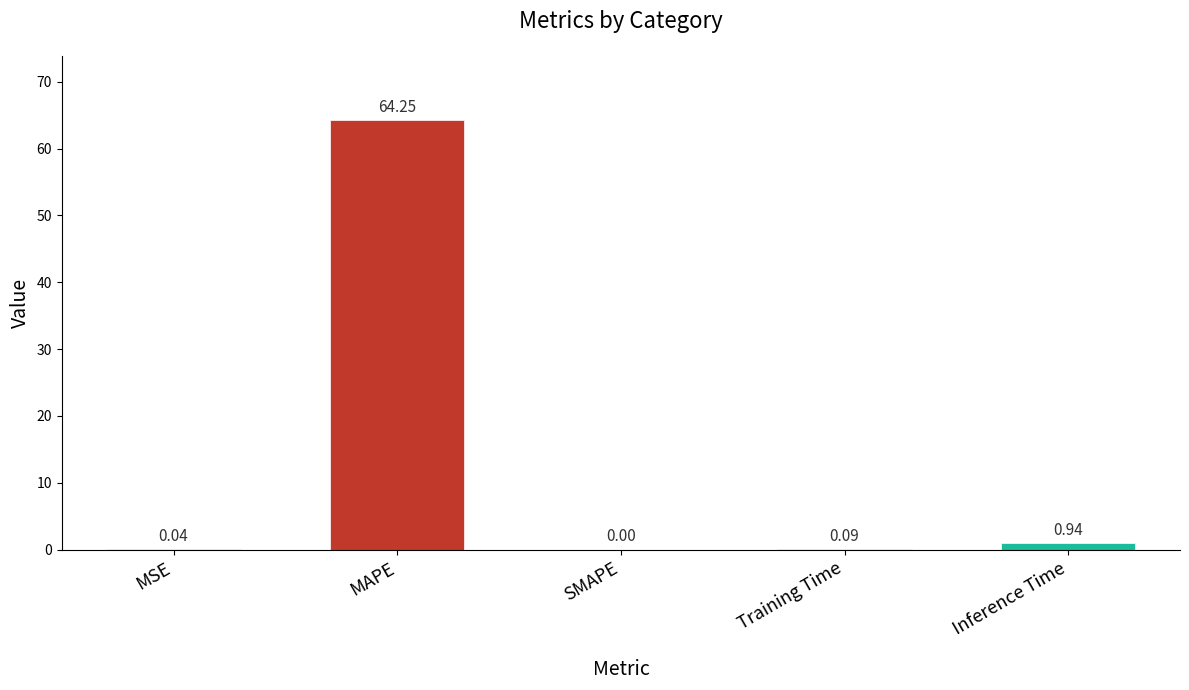

What is the sum of all values?

65.3